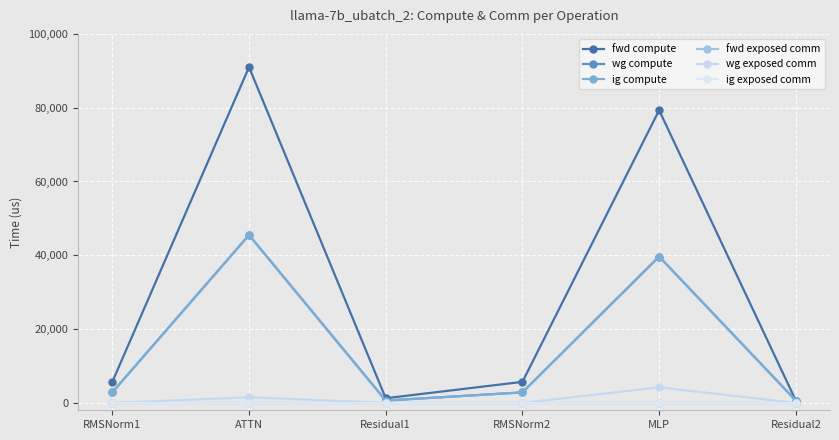

True or false: wg exposed comm has a value of 0.0 at RMSNorm2.

True